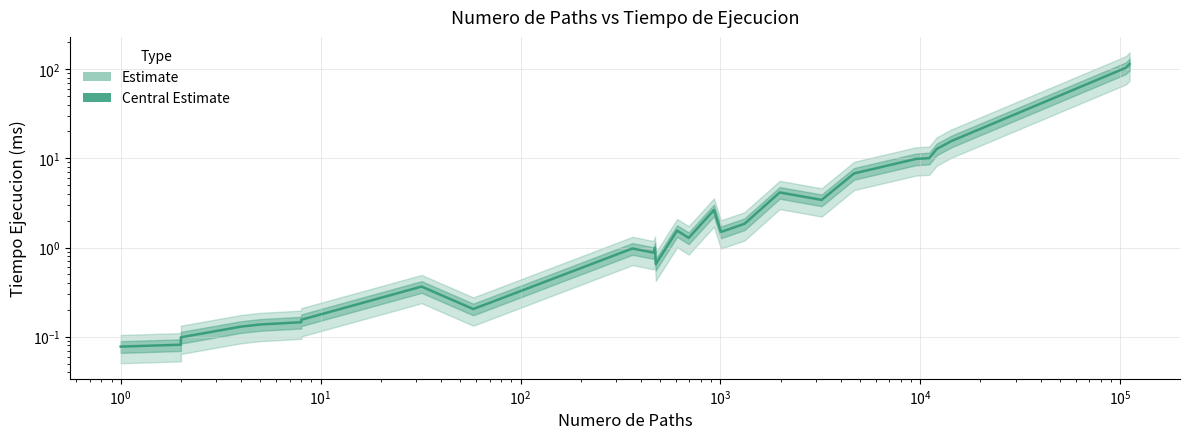

What is the difference between the second highest and second lowest values?

103.2